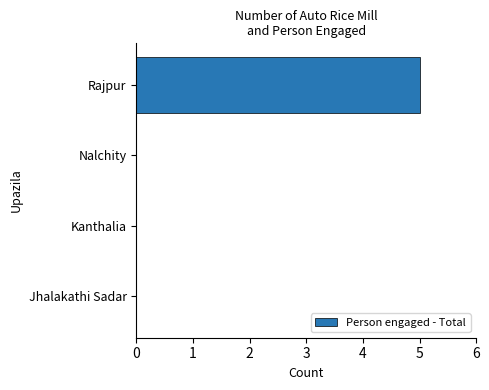

The chart shows a value of 0 at Jhalakathi Sadar. True or false?

True